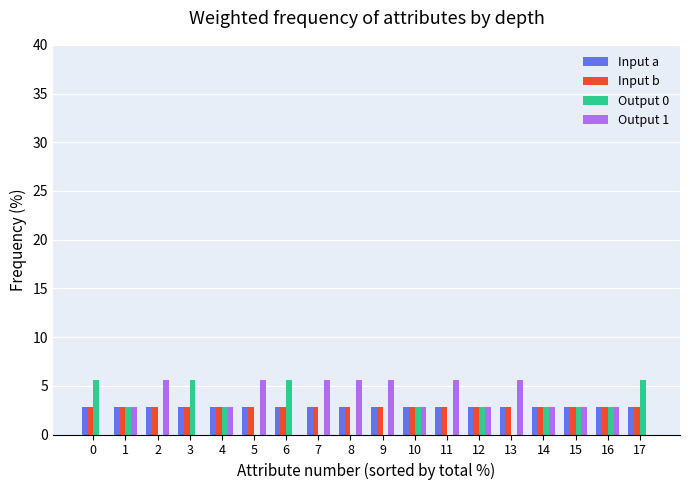

What is the highest value of the Input b series?

2.8